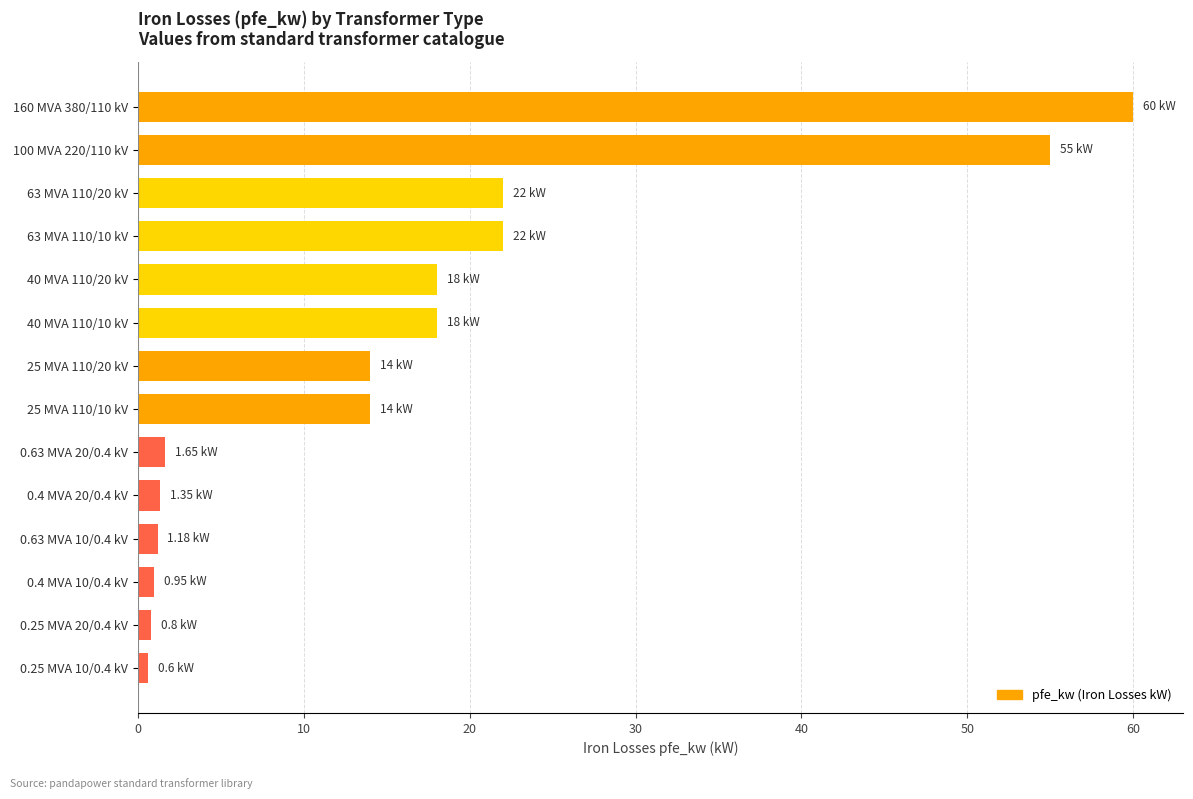

What is the difference between the second highest and second lowest values?

54.2